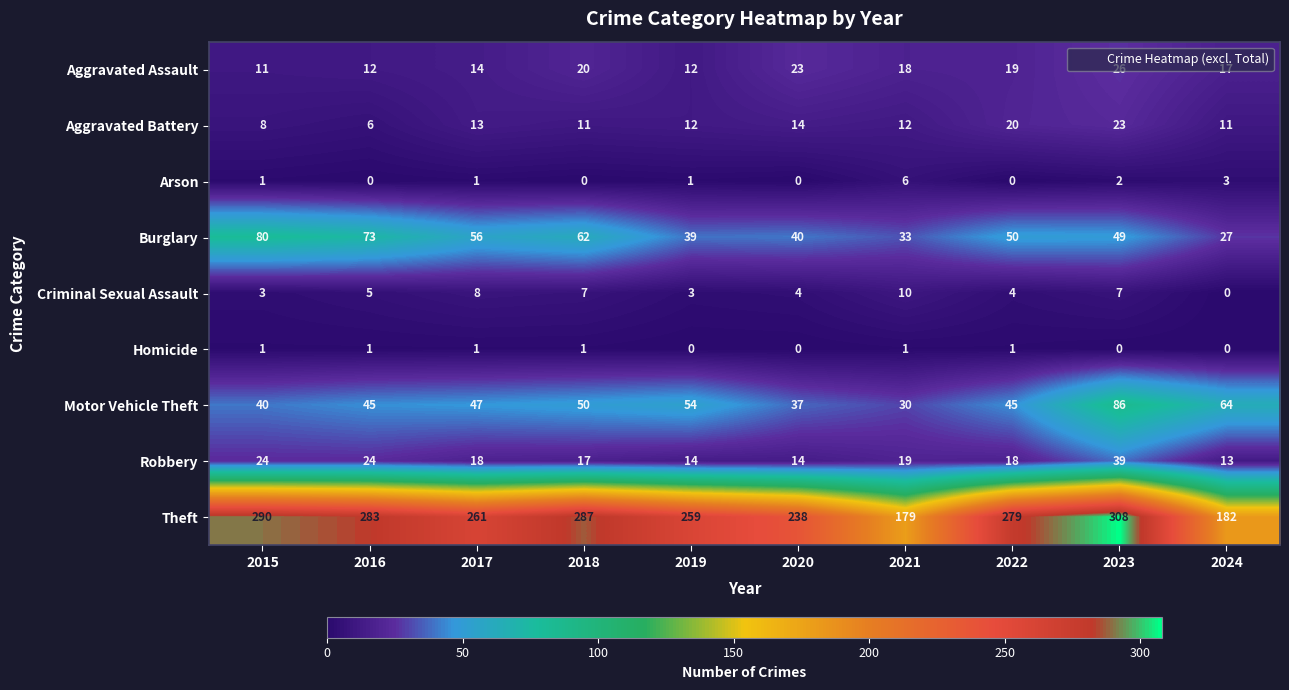

What is the sum of the Aggravated Battery values at 2019 and 2015?

20